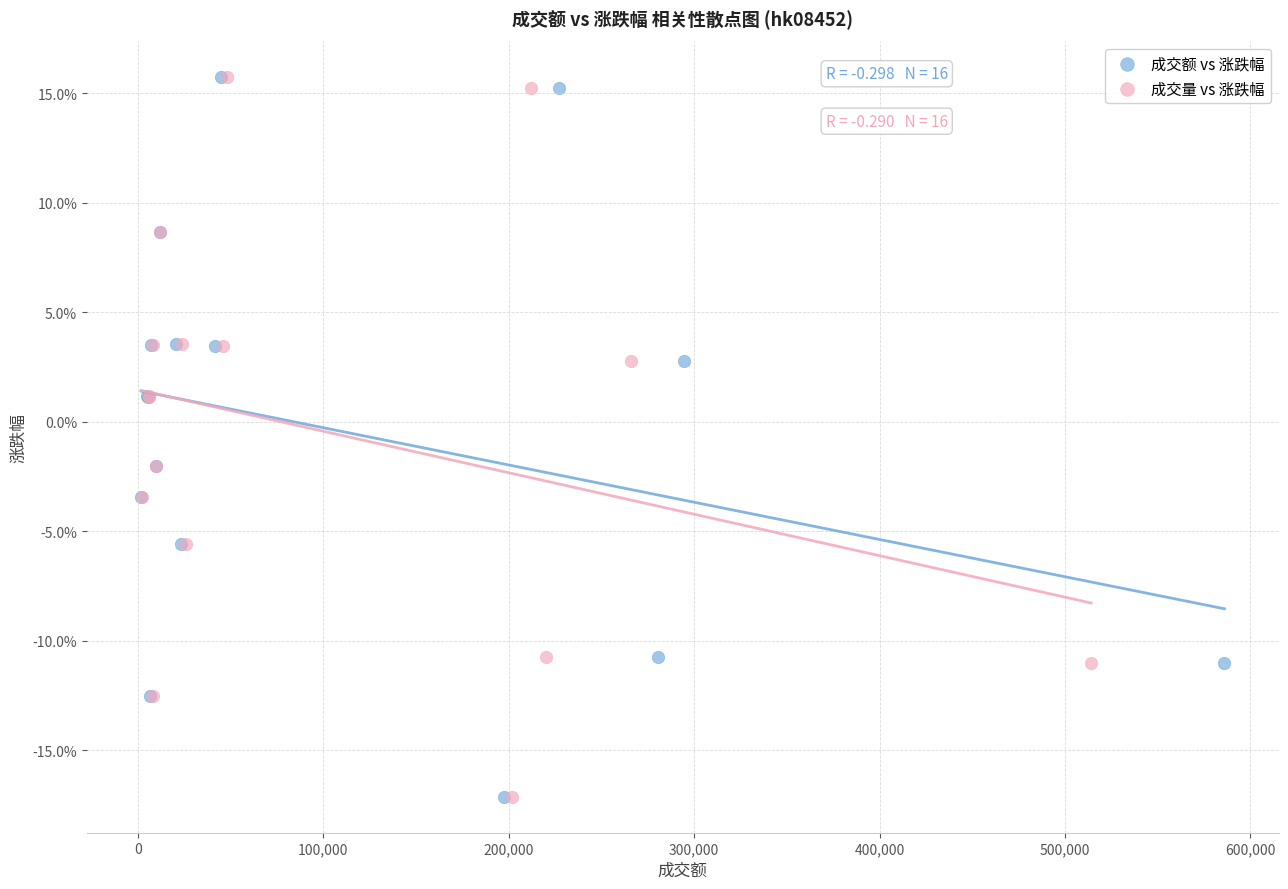

What are all the series names shown in the legend?

成交额 vs 涨跌幅, 成交量 vs 涨跌幅